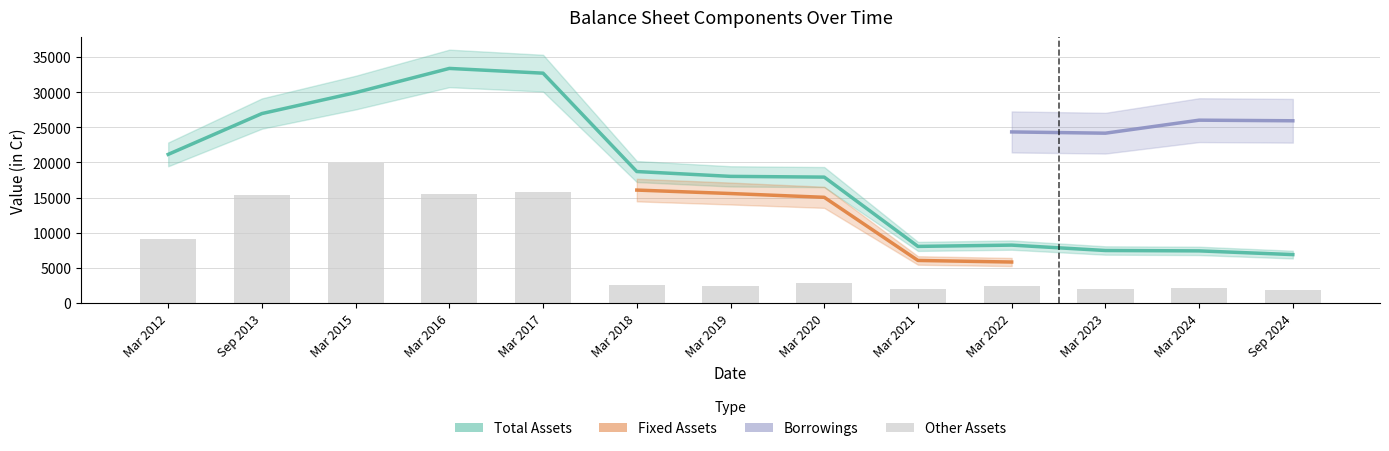

How many categories are shown in the chart?

13